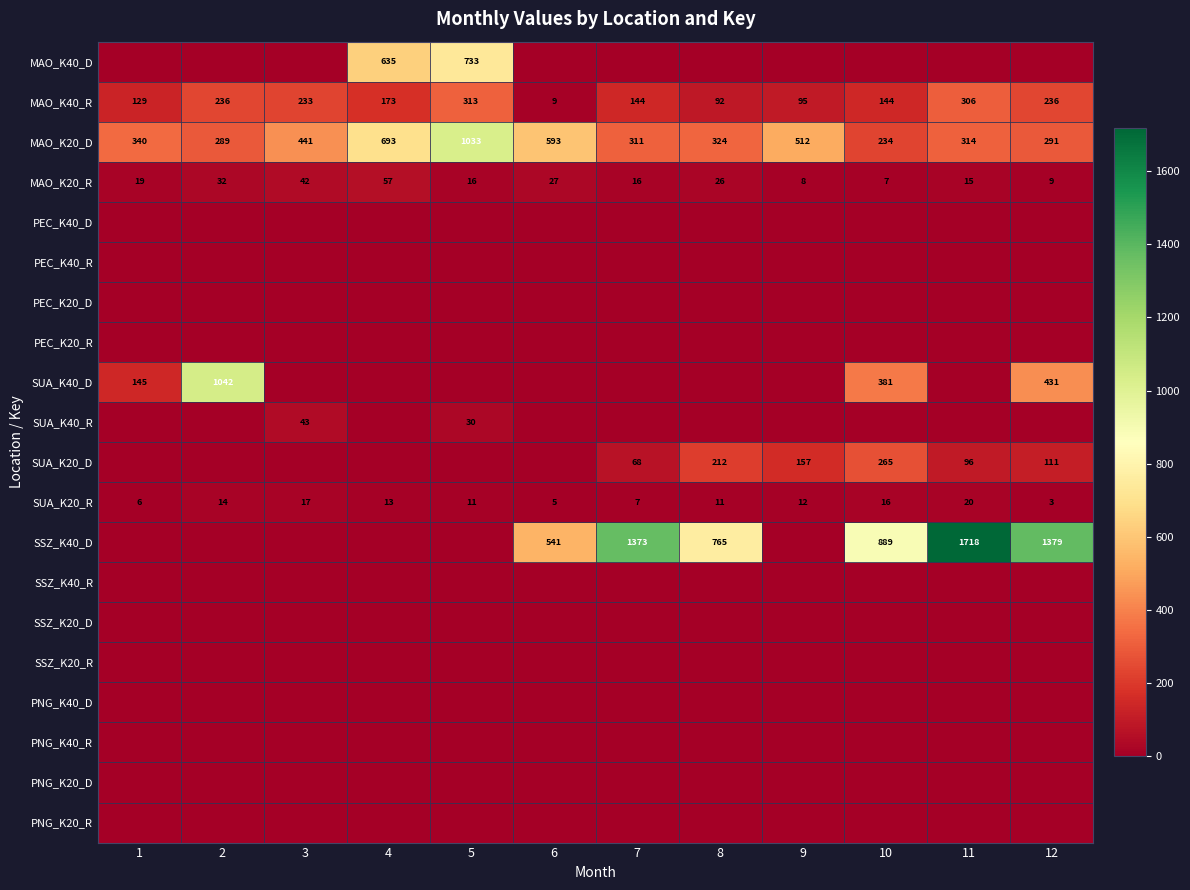

The value of MAO_K40_R at 10 is 144. True or false?

True